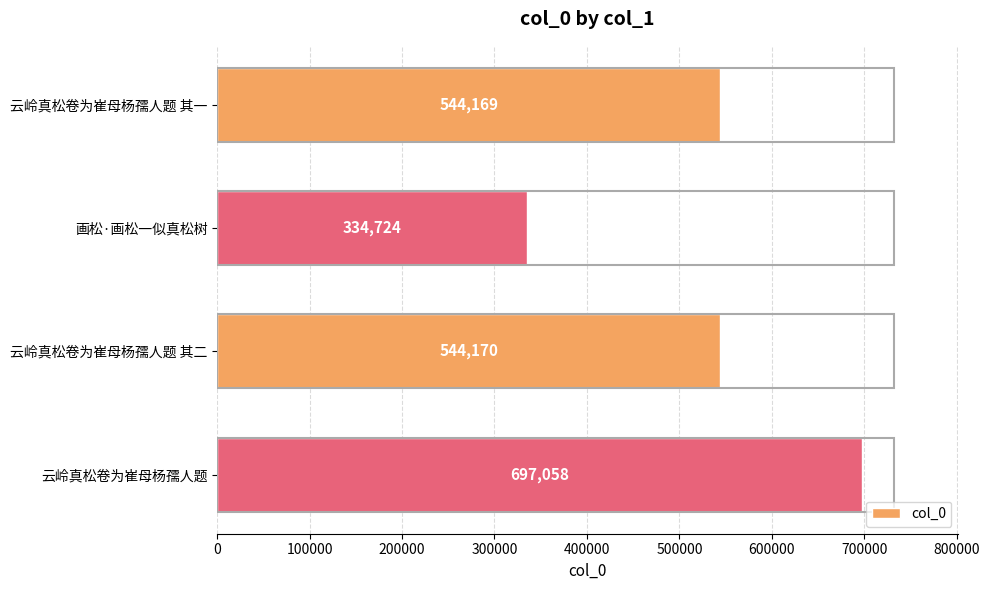

How many bars are there in total?

4